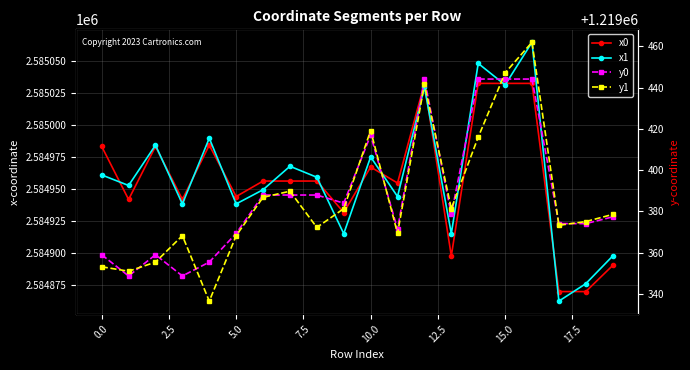

Does the chart display data point markers on the line(s)?

Yes